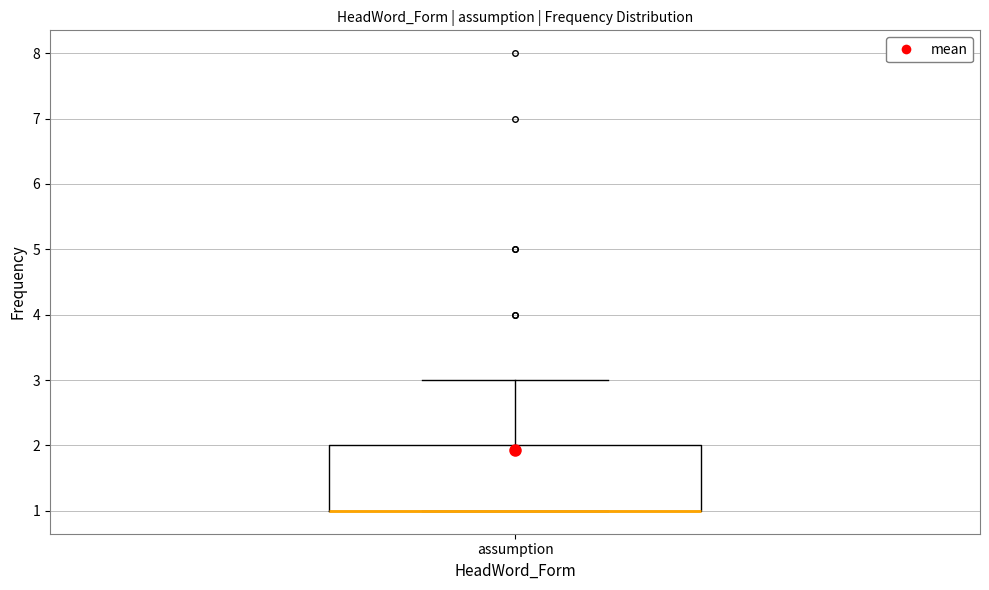

Read this box plot against the y-axis: the position of the median line, the range covered by the box, and the ends of both whiskers. The values are not printed on the chart, so give them approximately, as read against the axis.

median 1 (drawn on the box's lower edge), box 1 to 2, whiskers 1 to 3